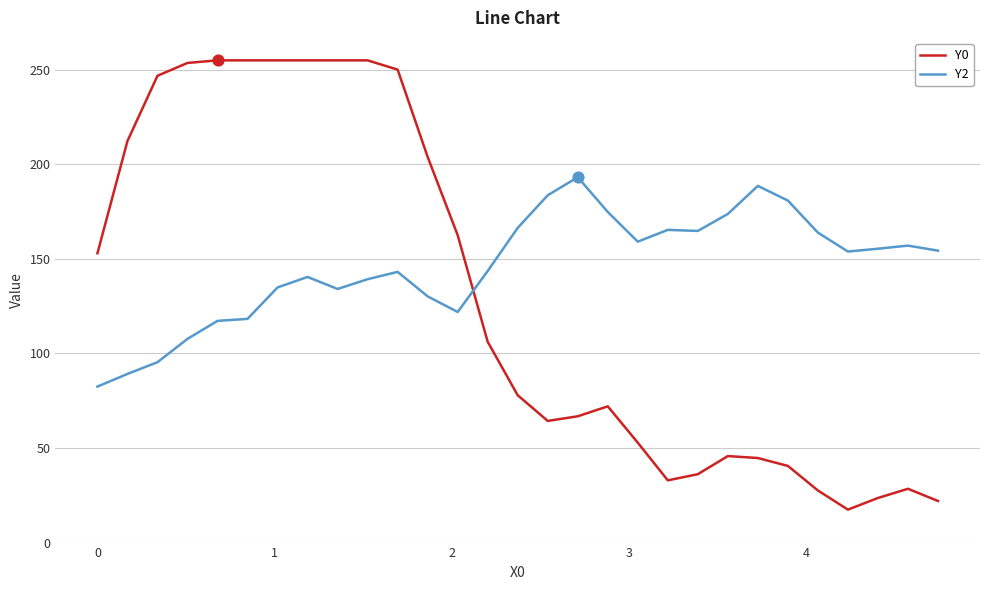

What is the minimum value for Y0?

17.4